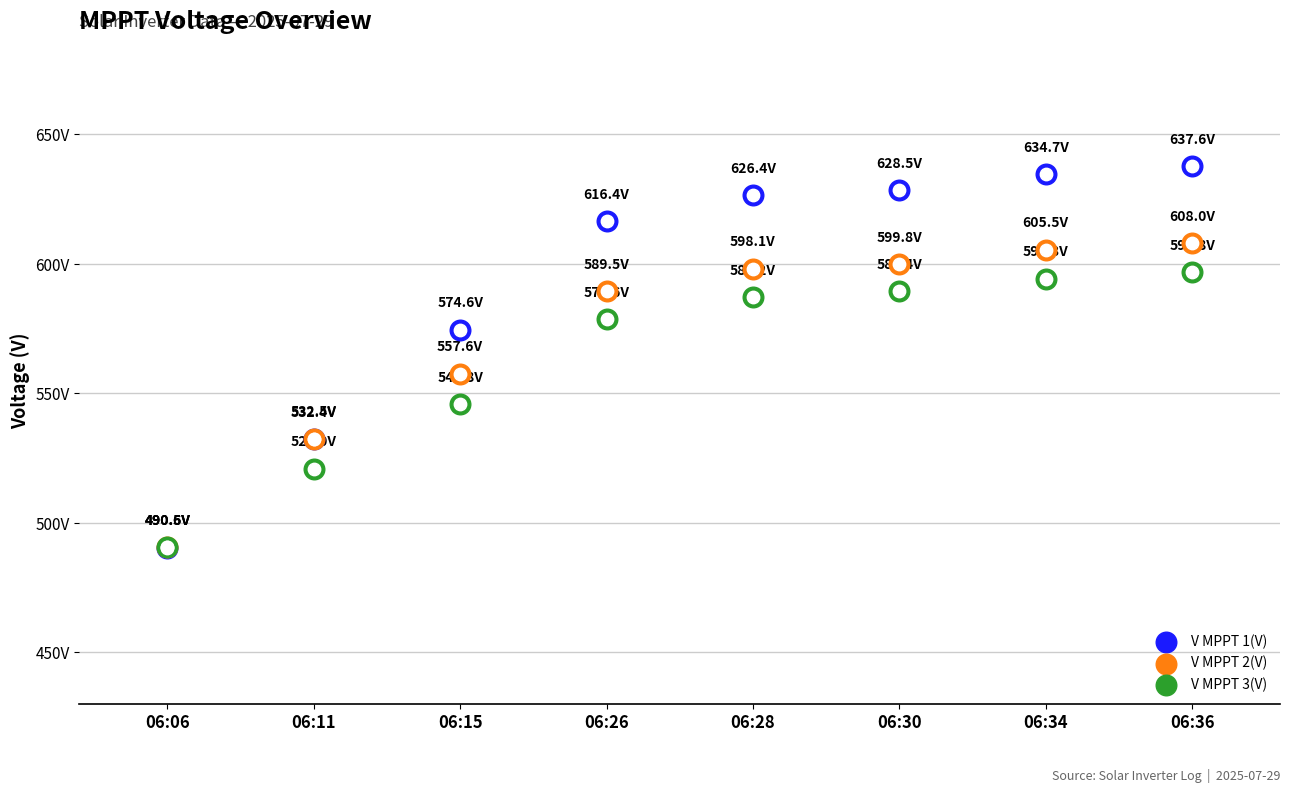

What are all the series names shown in the legend?

V MPPT 1(V), V MPPT 2(V), V MPPT 3(V)